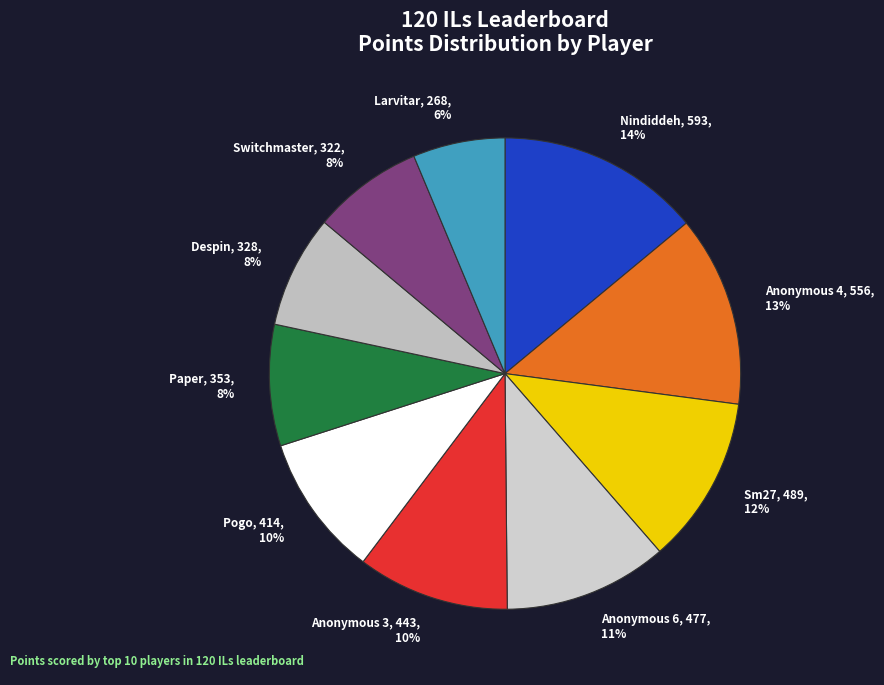

To the nearest percent, what is the average slice percentage?

10%